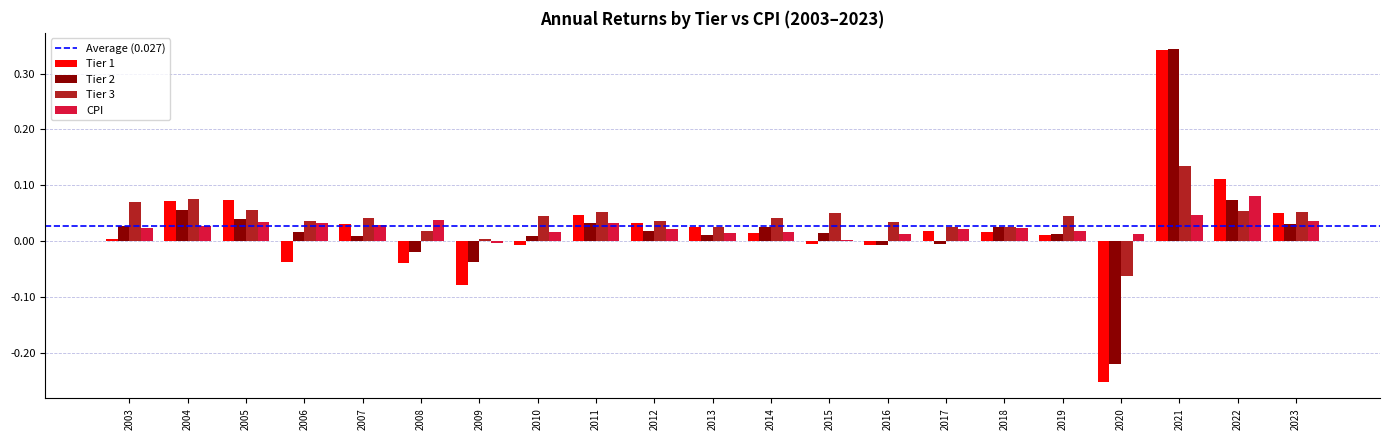

Which category has the highest value in the Tier 1 series?

2021